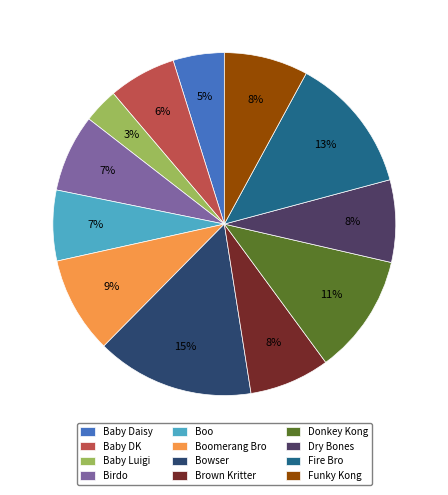

How many slices are in this pie chart?

12